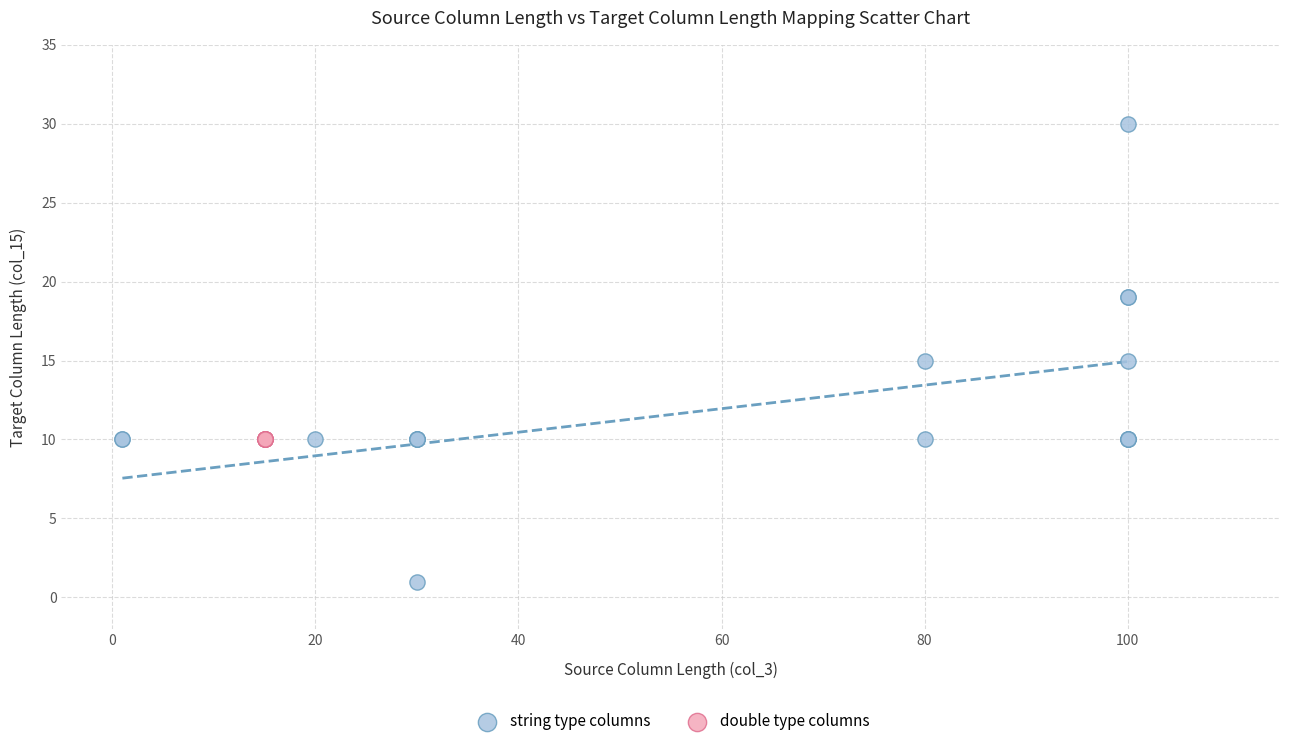

Which series reaches the maximum Y coordinate?

string type columns